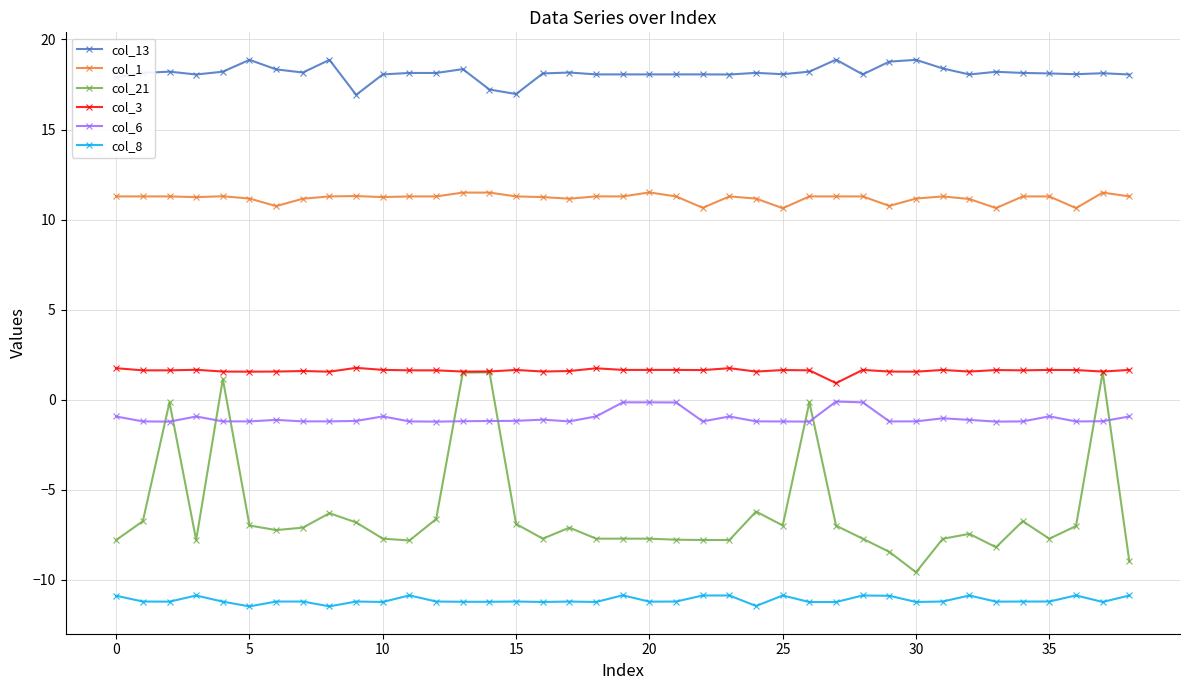

Which series has the largest total across all categories?

col_13